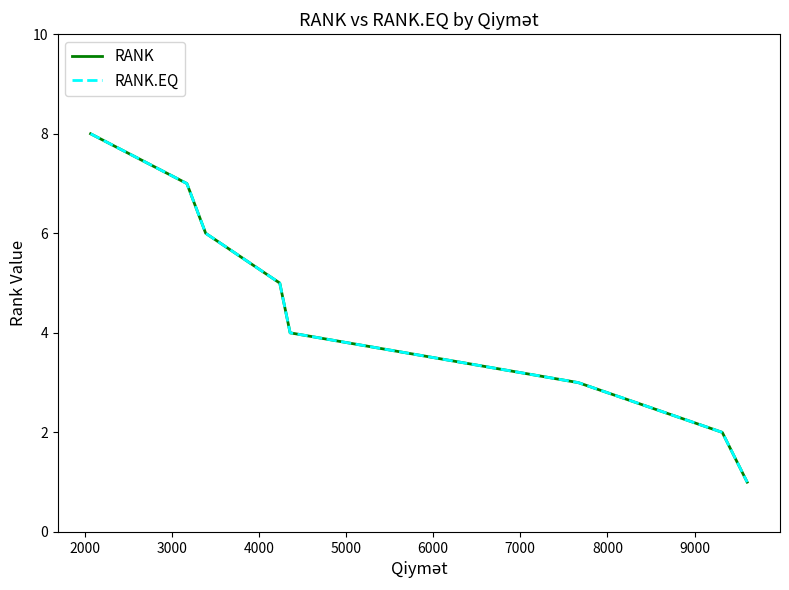

Which series has the largest total across all categories?

RANK